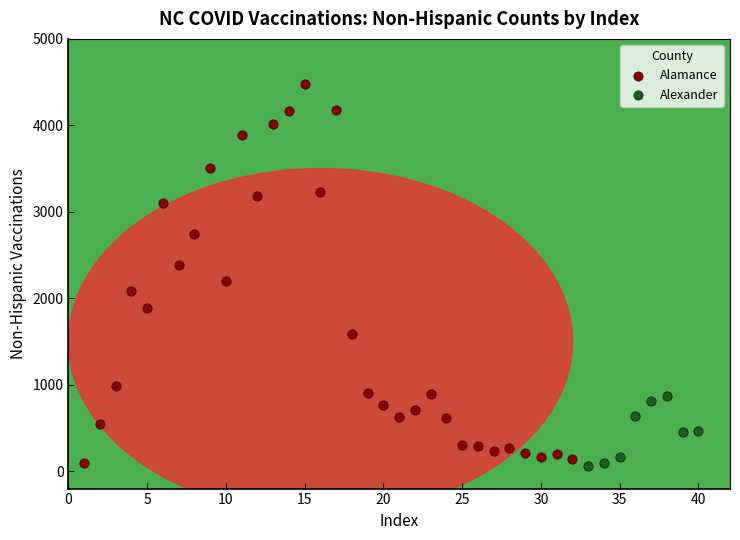

Which series contains the highest Y value?

Alamance